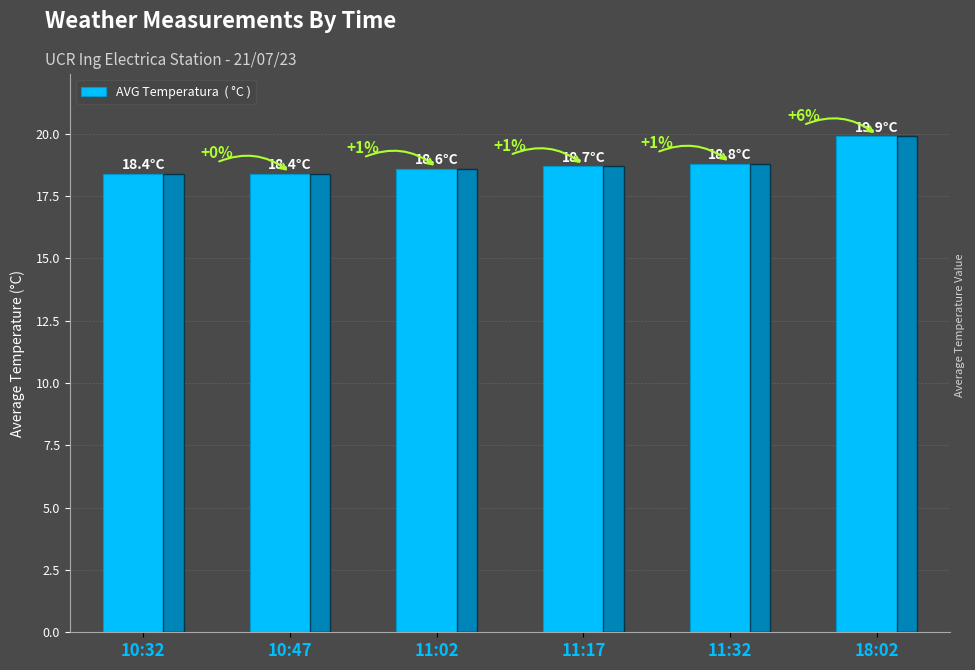

Where is the data nearest to the value 19?

11:32